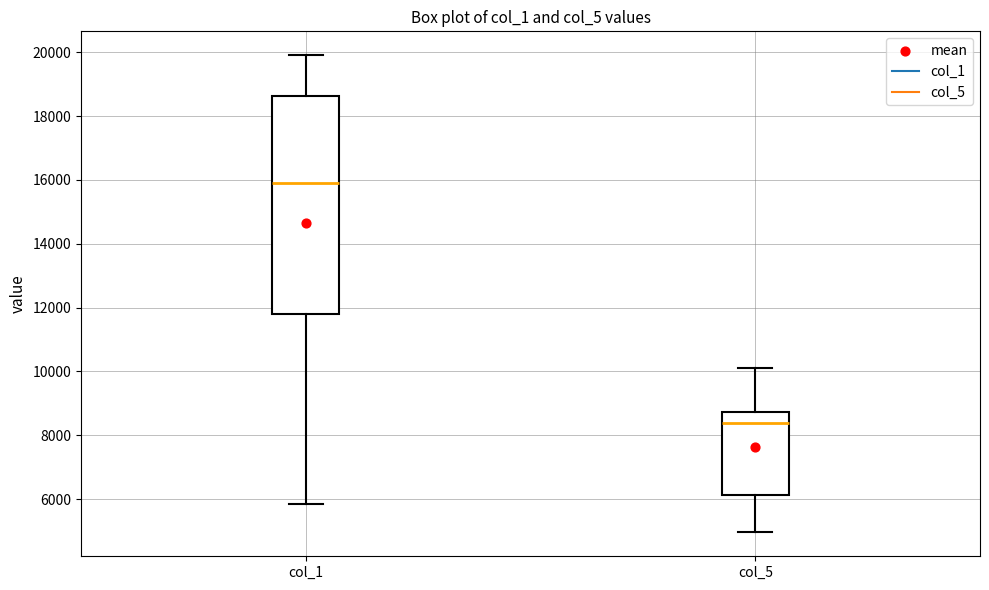

Reading left to right, transcribe this box plot: for each box, give where its median line is, the range the box spans, and where its two whiskers end, as read against the y-axis. The values are not printed on the chart, so give them approximately, as read against the axis.

col_1: median 16000, box 11800 to 18600, whiskers 5800 to 20000
col_5: median 8400, box 6200 to 8800, whiskers 5000 to 10200